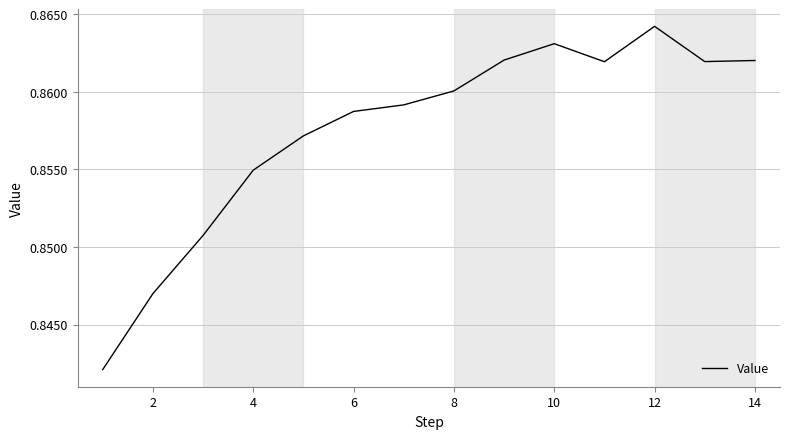

What is the maximum value shown in the chart?

0.9